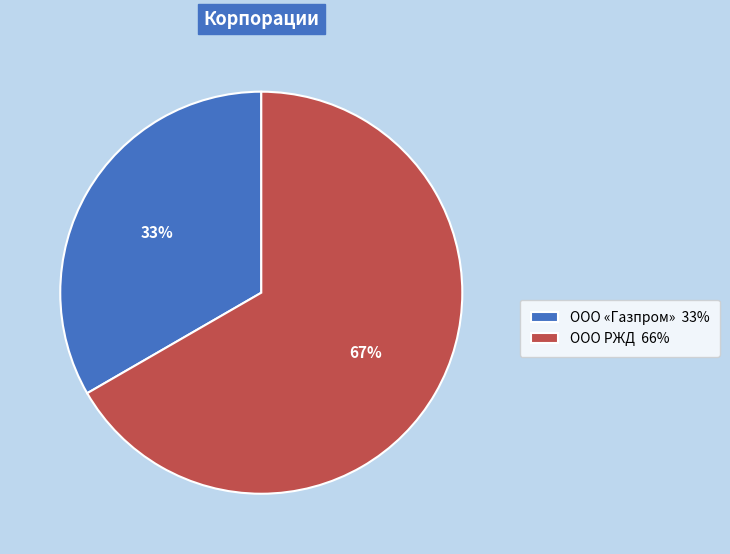

Which category has the biggest portion of the pie?

ООО РЖД